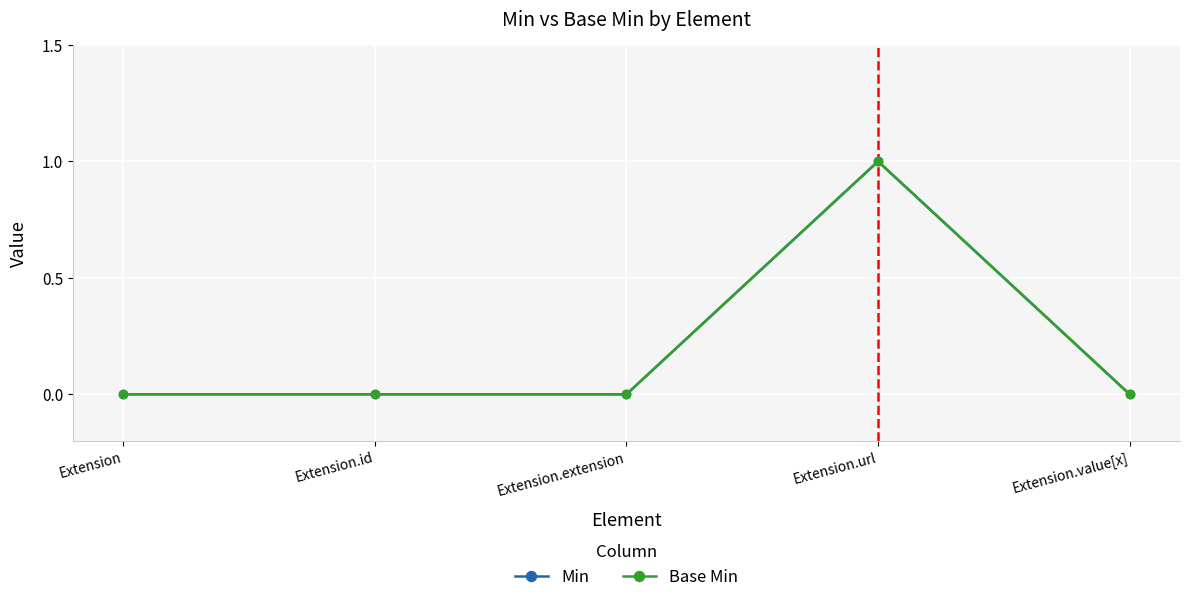

What are all the series names shown in the legend?

Min, Base Min